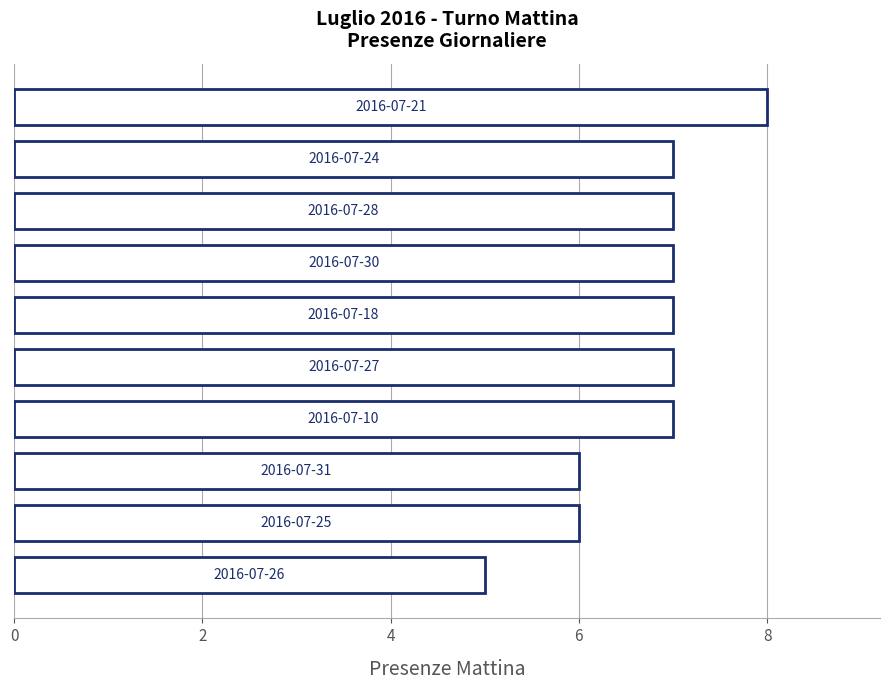

How many bars are there in total?

10